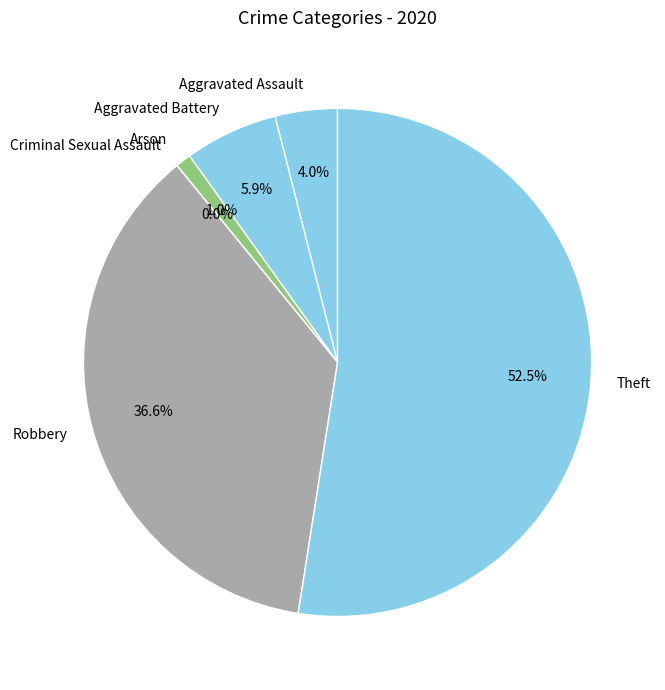

True or false: Arson accounts for 1% of the total.

True